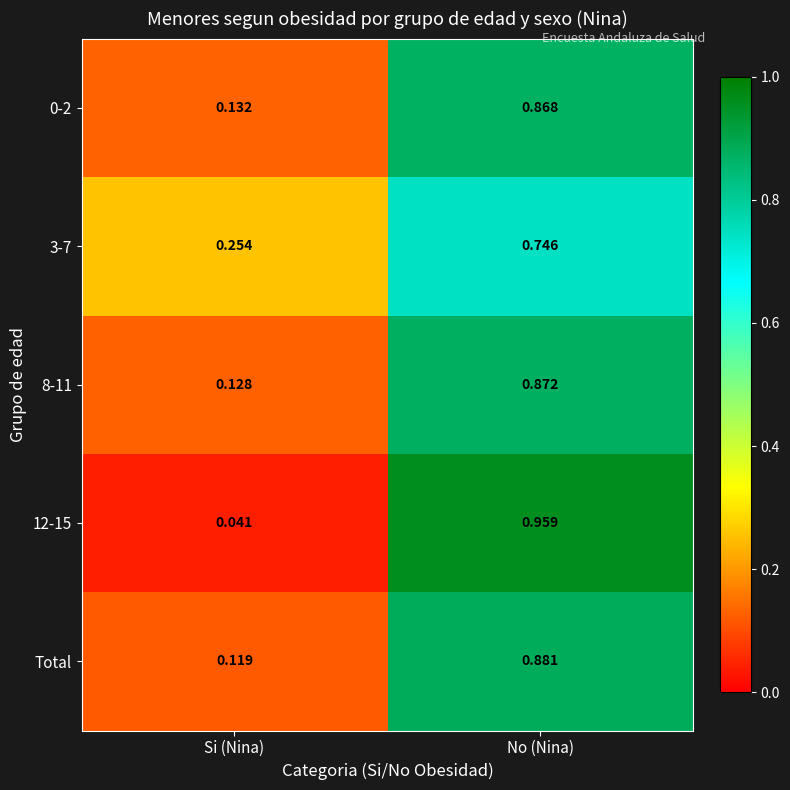

List the labels in order of 12-15 value, largest first.

No (Nina), Si (Nina)